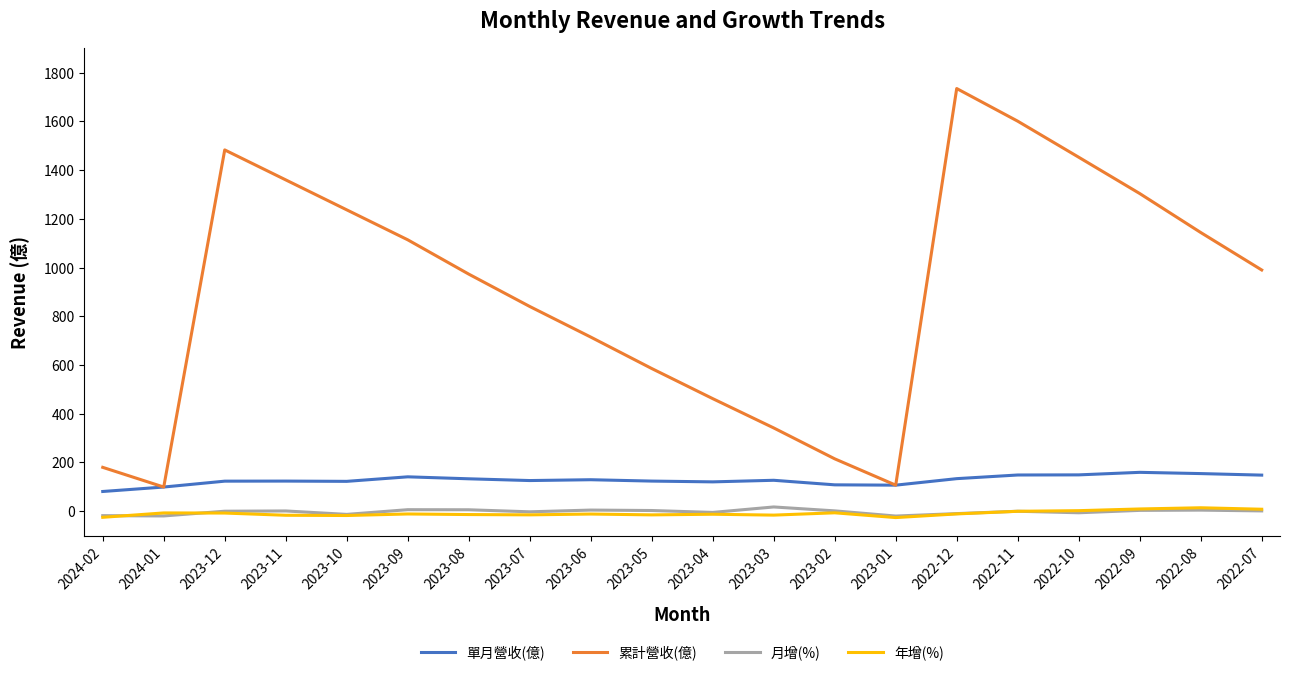

What are all the series names shown in the legend?

單月營收(億), 累計營收(億), 月增(%), 年增(%)